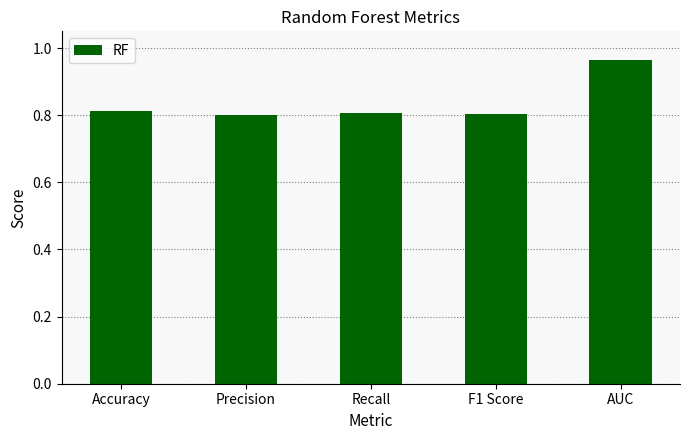

What is the label of the 5th bar from the right?

Accuracy